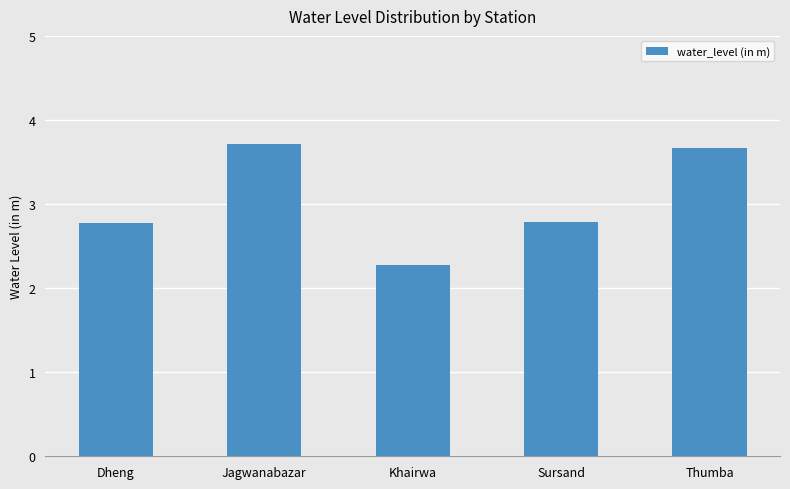

What is the sum of all values?

15.2